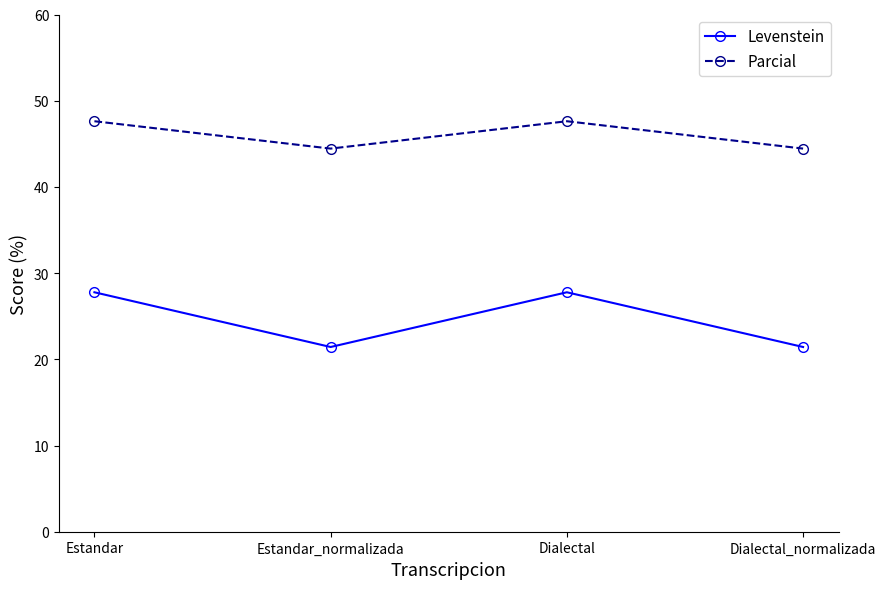

At which label does Parcial first exceed 47?

Estandar